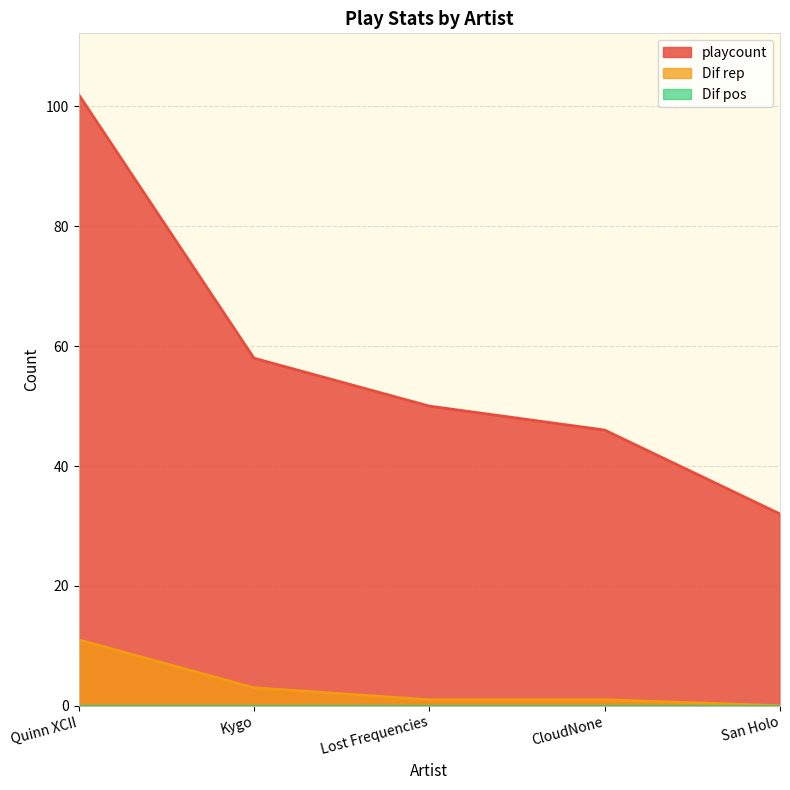

What is the difference between the playcount values at CloudNone and Lost Frequencies?

4